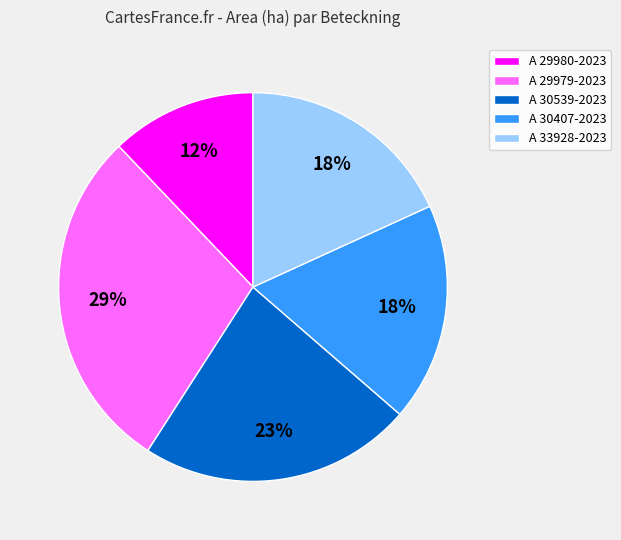

What percentage is the A 29979-2023 slice, to the nearest percent?

29%